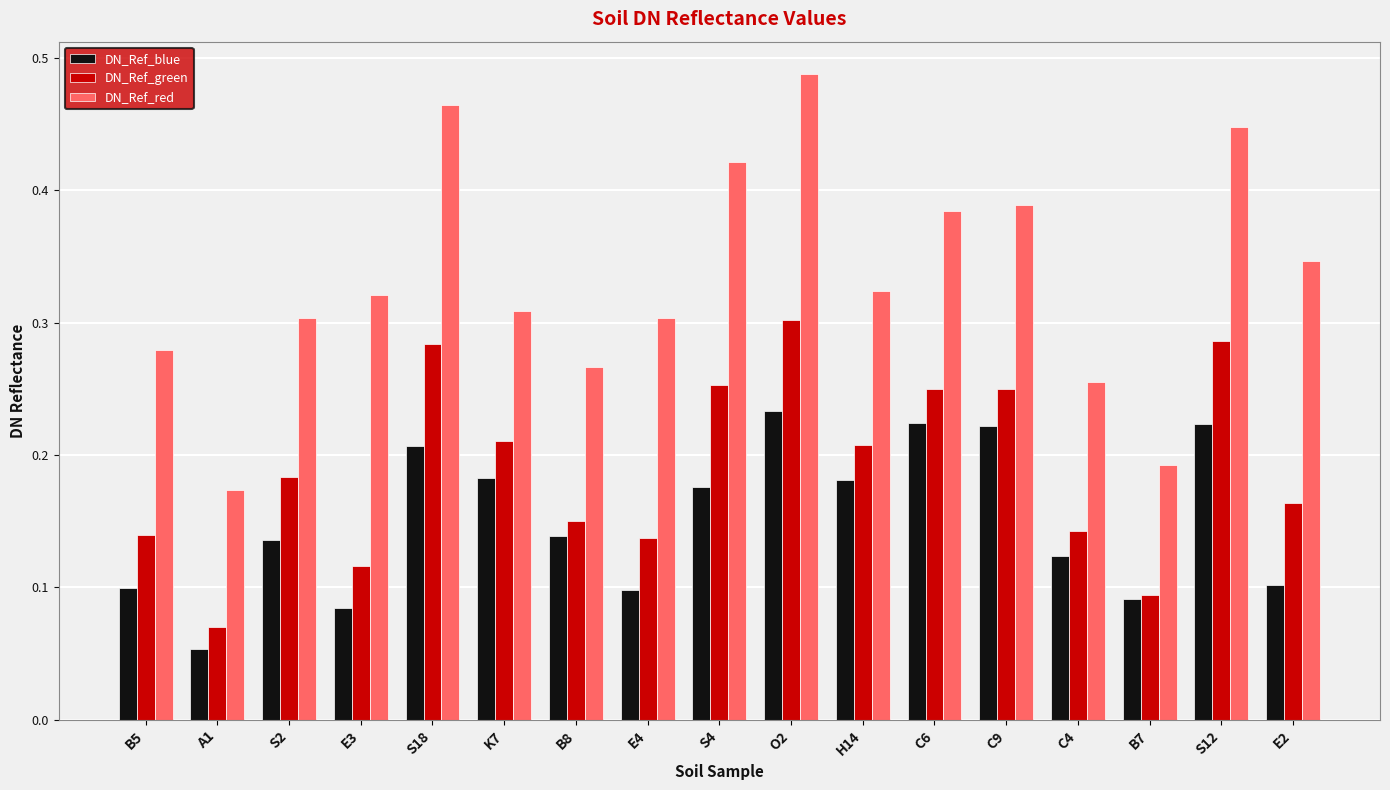

Does the chart contain any negative values?

No